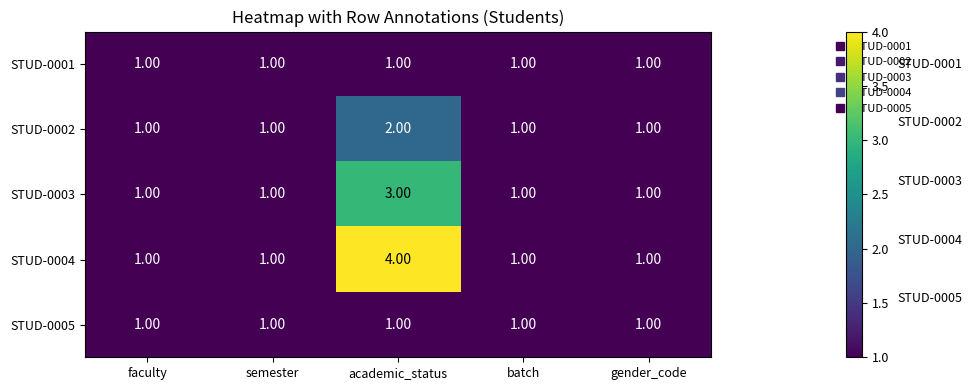

Which series has the widest spread of values?

STUD-0004